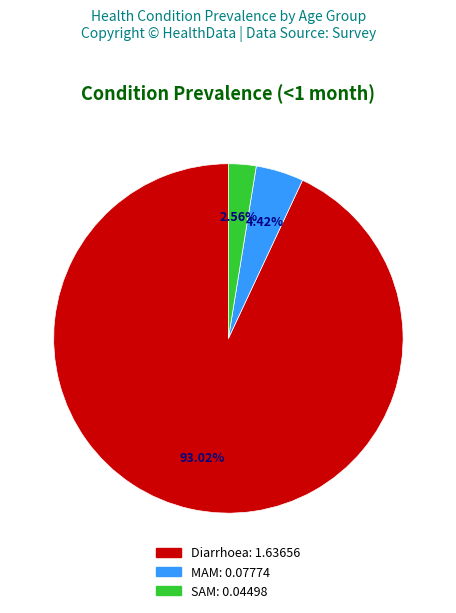

How many slices are in this pie chart?

3